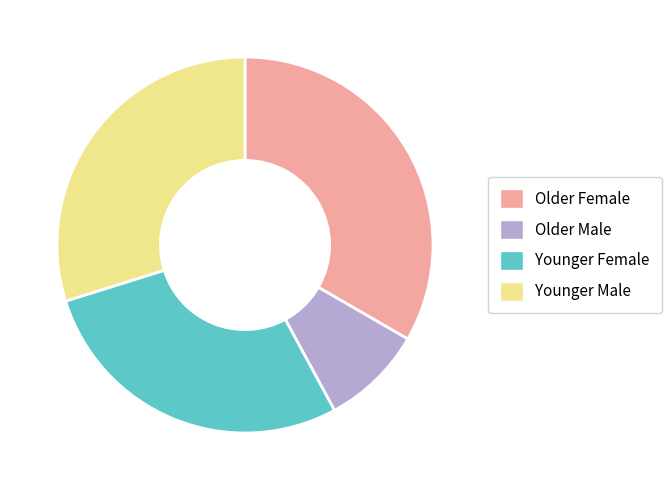

The Younger Male slice represents 30% of the pie. True or false?

True